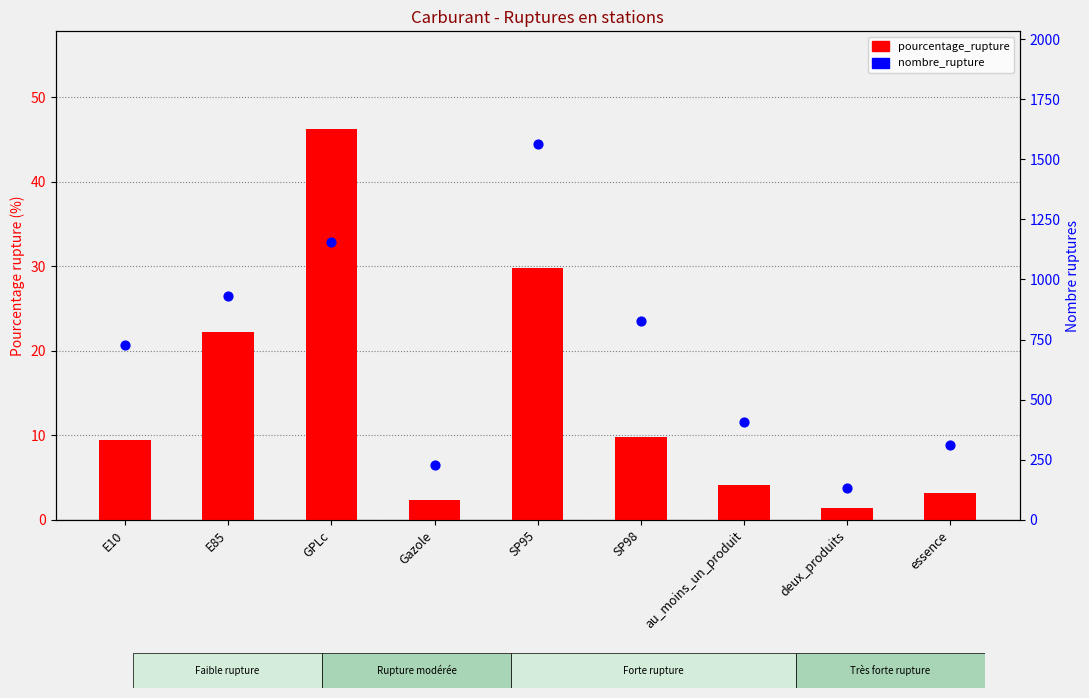

At how many categories does at least one series exceed 121?

9